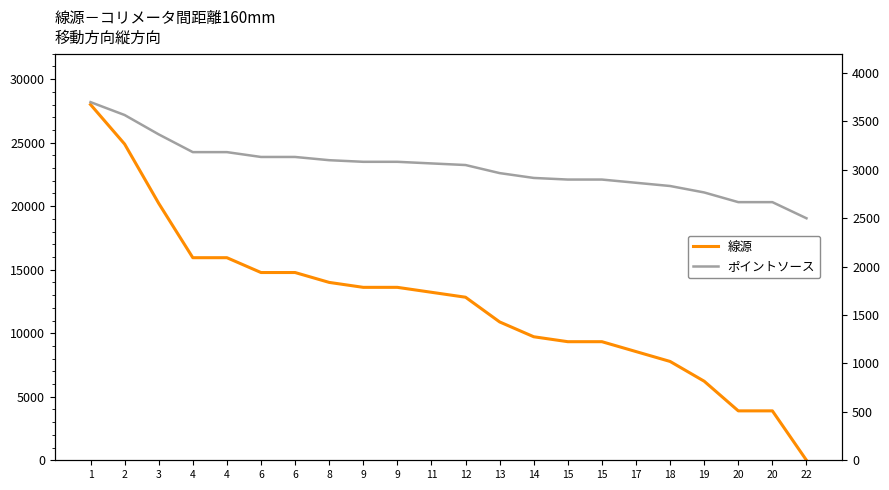

After their last crossing, which series has the higher values: 線源 or ポイントソース?

ポイントソース